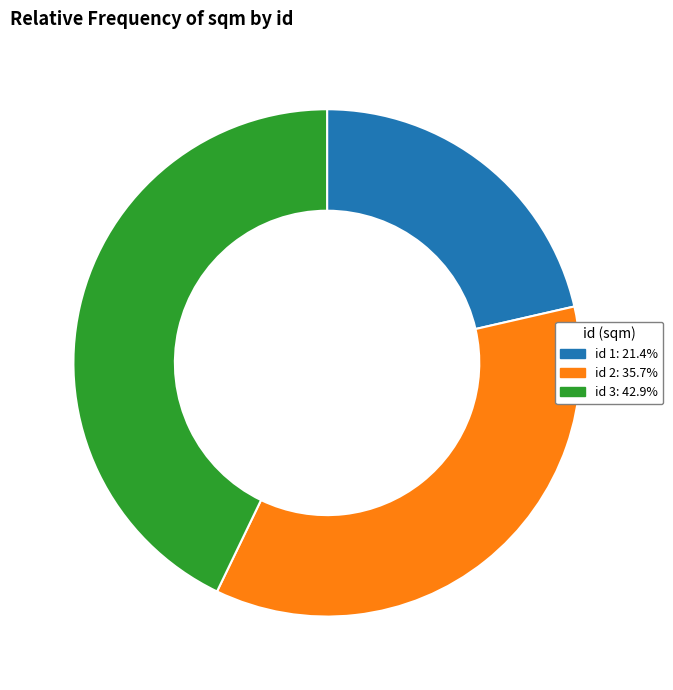

How many slices are in this pie chart?

3